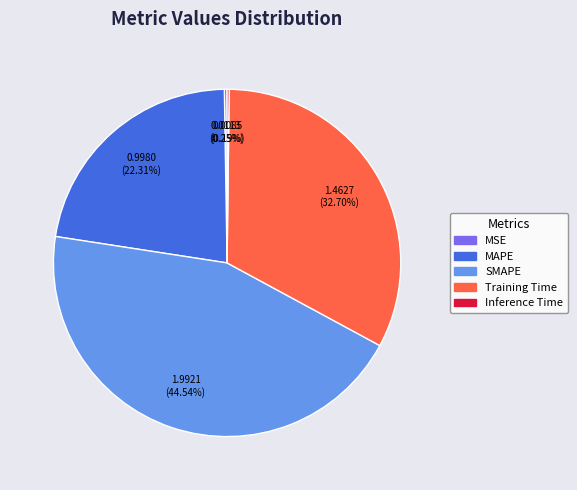

What is the ratio of the value at Training Time to the value at SMAPE?

0.7